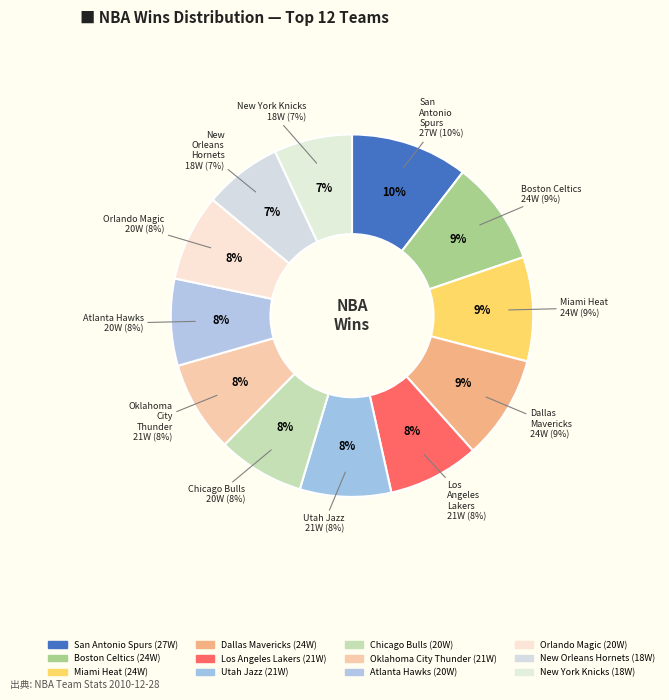

To the nearest percent, what is the average slice percentage?

8%